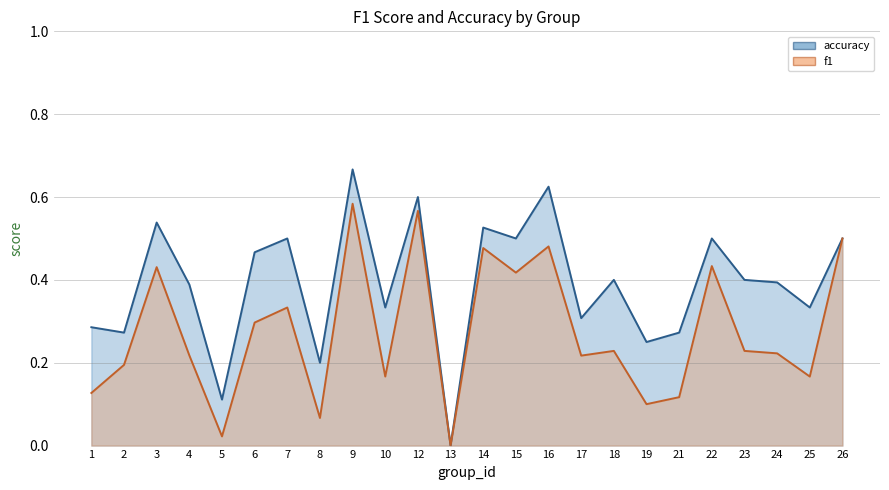

What is the value of the f1 point at the 24th from the left?

0.5